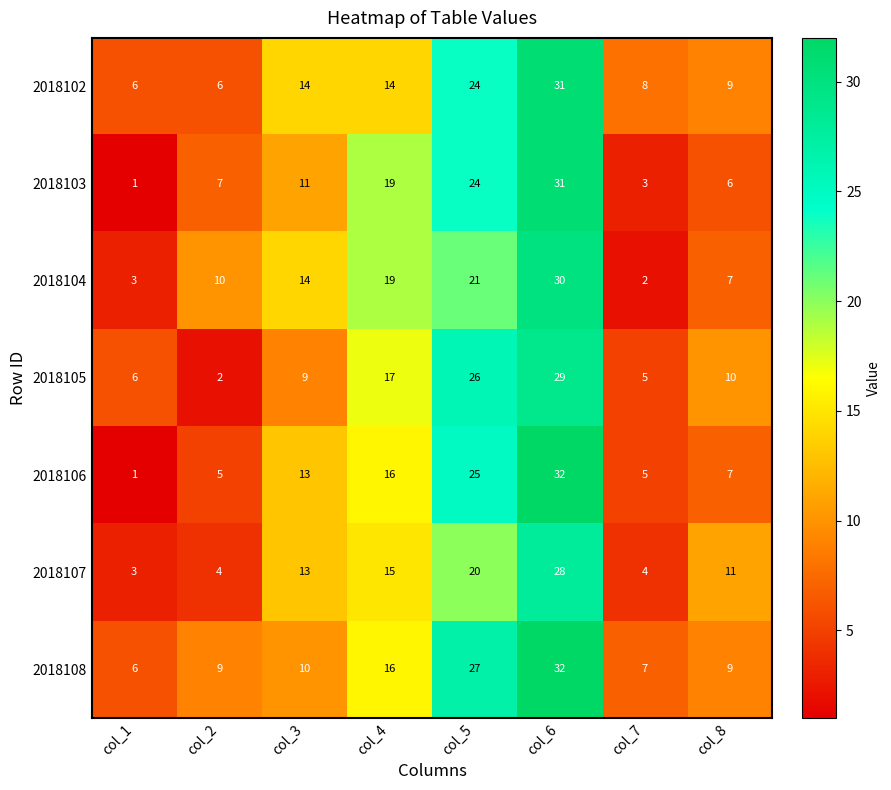

Where does the 2018105 series first go above 10?

col_4